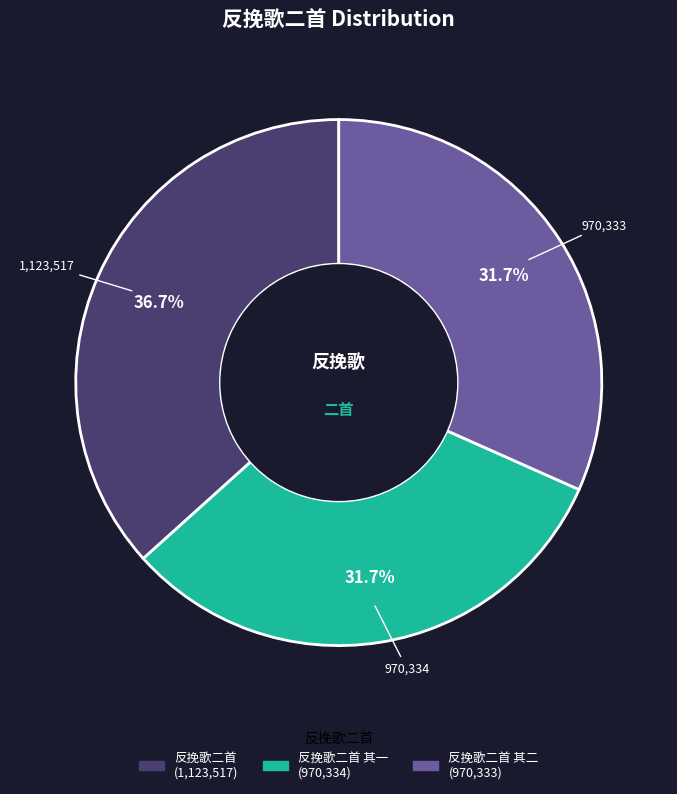

Does any single category account for the majority?

No